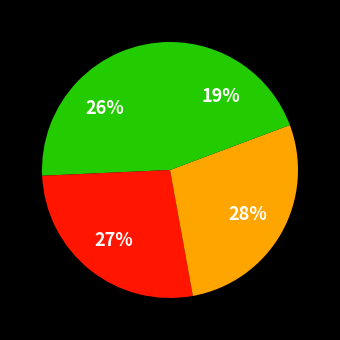

How many slices are in this pie chart?

4